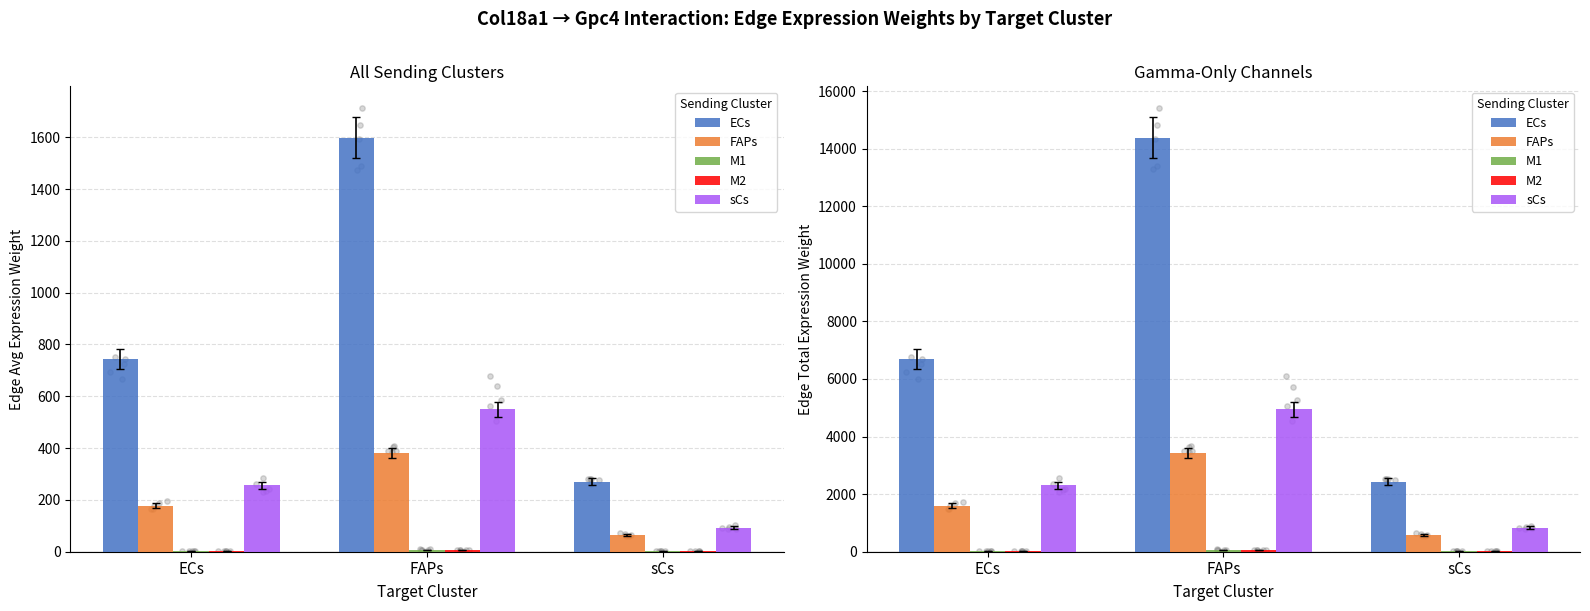

Which series reaches the maximum Y coordinate?

ECs